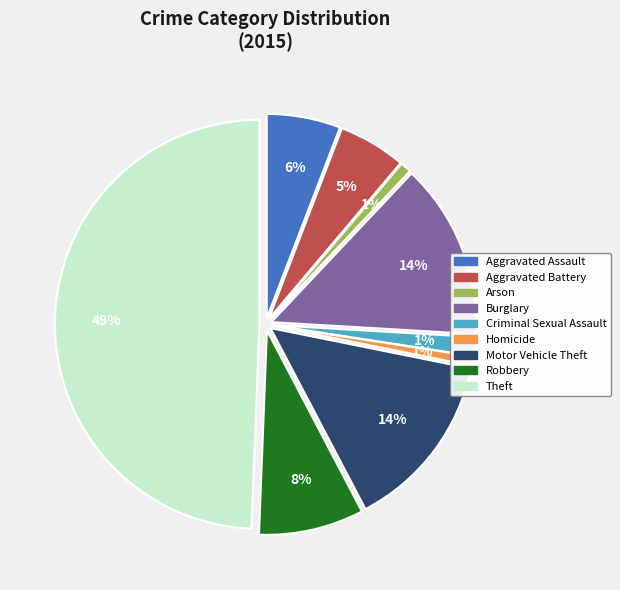

How much of the chart is everything except Aggravated Assault?

94.2%